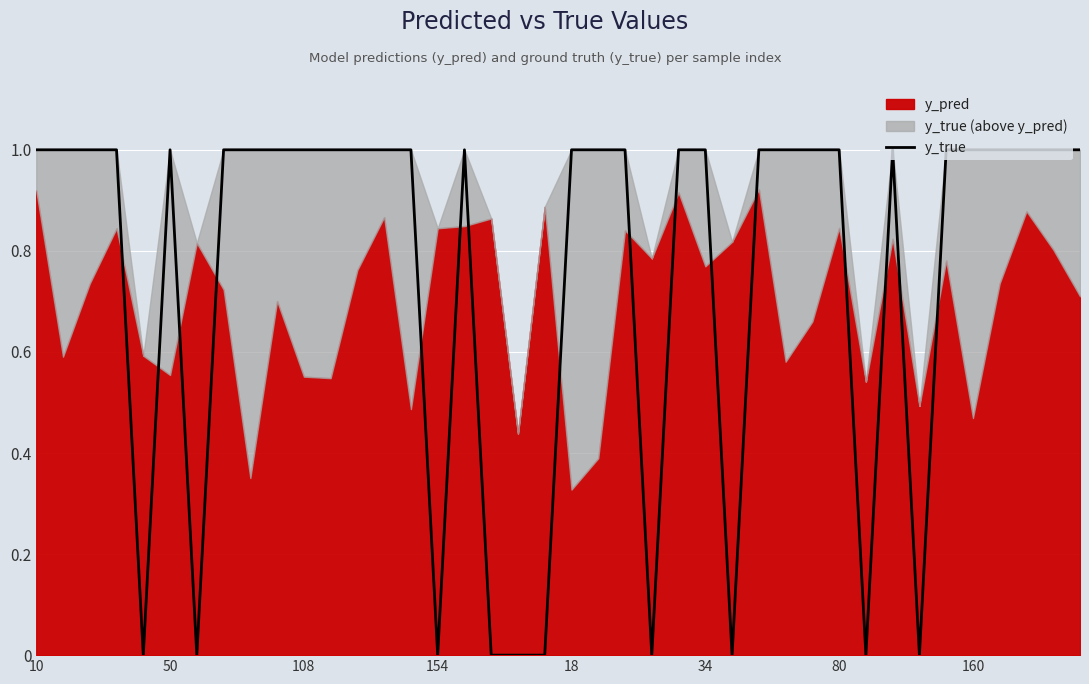

How many data points does each series have?

40